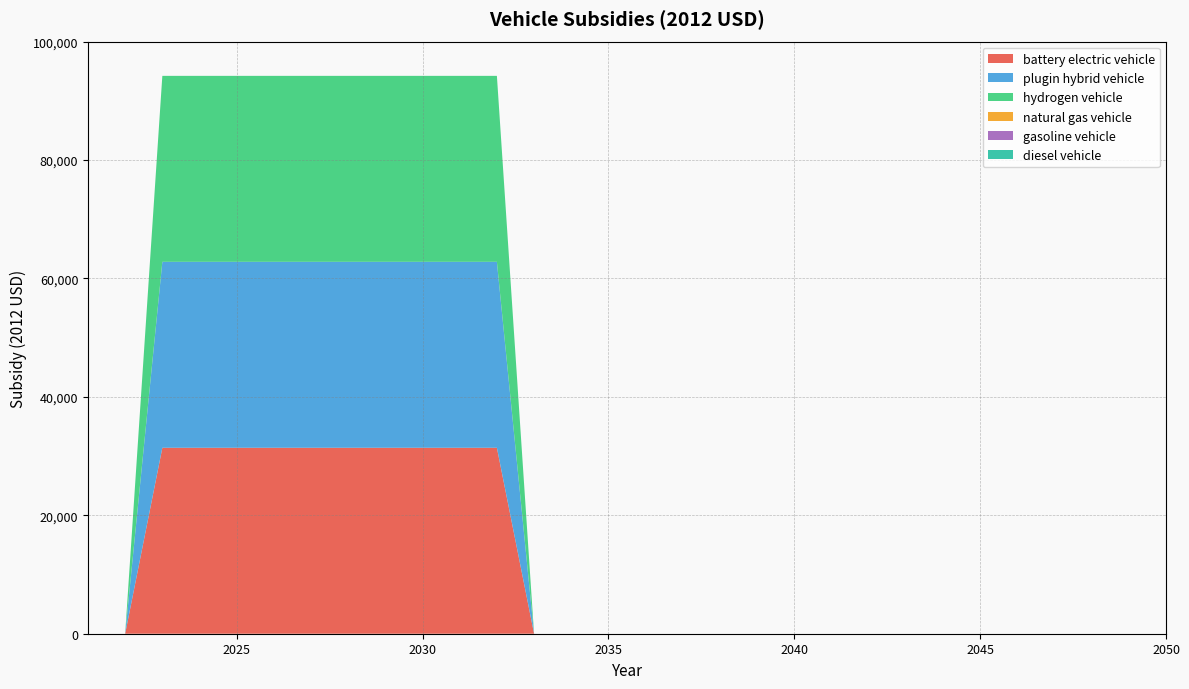

Reading right to left, what are all the values shown in this chart?

battery electric vehicle: 0	0	0	0	0	0	0	0	0	0	0	0	0	0	0	0	0	0	31400	31400	31400	31400	31400	31400	31400	31400	31400	31400	0	0
plugin hybrid vehicle: 0	0	0	0	0	0	0	0	0	0	0	0	0	0	0	0	0	0	31400	31400	31400	31400	31400	31400	31400	31400	31400	31400	0	0
hydrogen vehicle: 0	0	0	0	0	0	0	0	0	0	0	0	0	0	0	0	0	0	31400	31400	31400	31400	31400	31400	31400	31400	31400	31400	0	0
natural gas vehicle: 0	0	0	0	0	0	0	0	0	0	0	0	0	0	0	0	0	0	0	0	0	0	0	0	0	0	0	0	0	0
gasoline vehicle: 0	0	0	0	0	0	0	0	0	0	0	0	0	0	0	0	0	0	0	0	0	0	0	0	0	0	0	0	0	0
diesel vehicle: 0	0	0	0	0	0	0	0	0	0	0	0	0	0	0	0	0	0	0	0	0	0	0	0	0	0	0	0	0	0